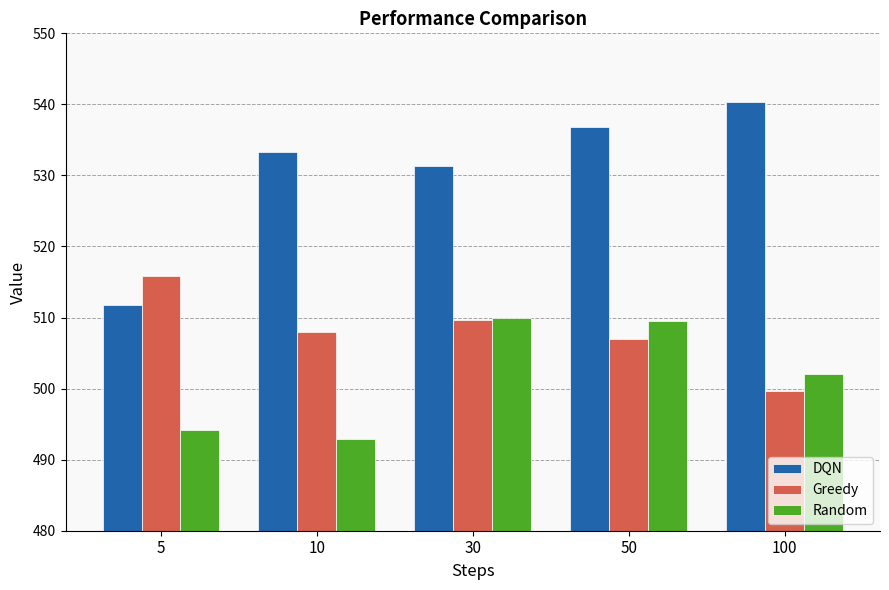

What are all the series names shown in the legend?

DQN, Greedy, Random